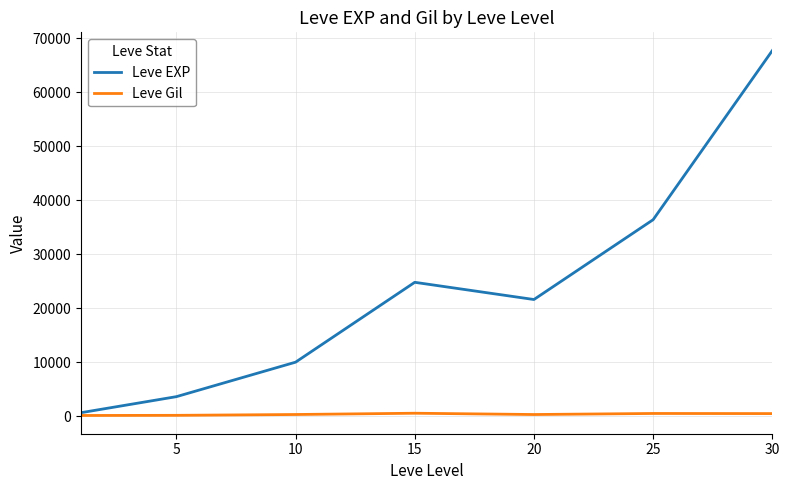

What is the average value of the Leve Gil series?

330